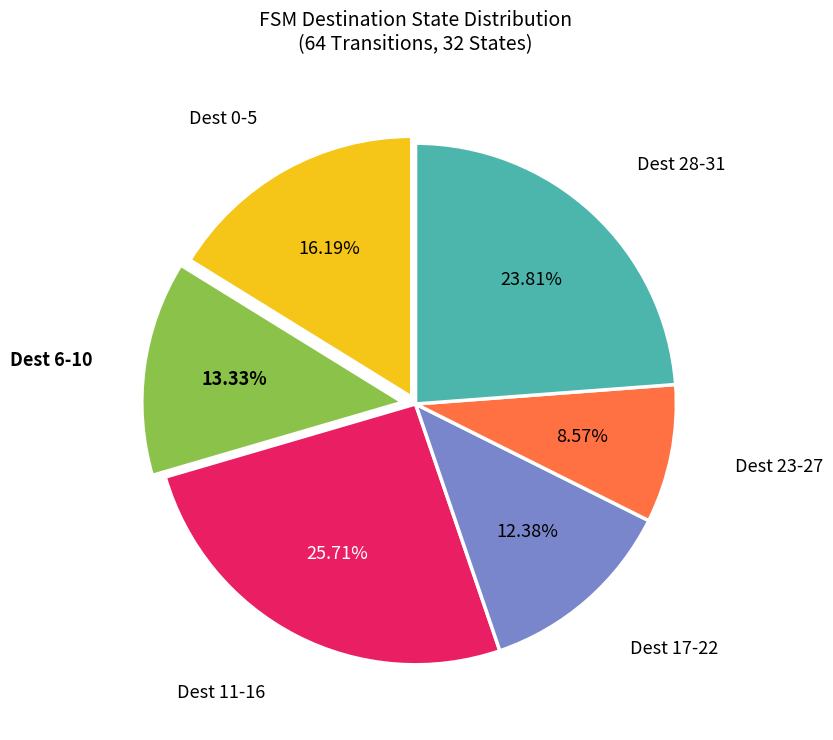

Is there any slice that represents more than half of the pie?

No